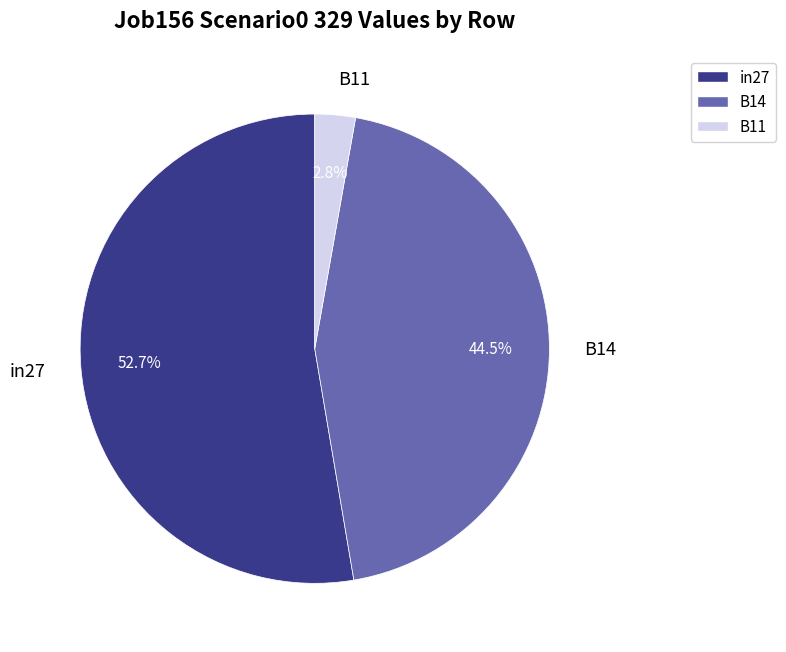

Is there a majority slice in this chart?

Yes